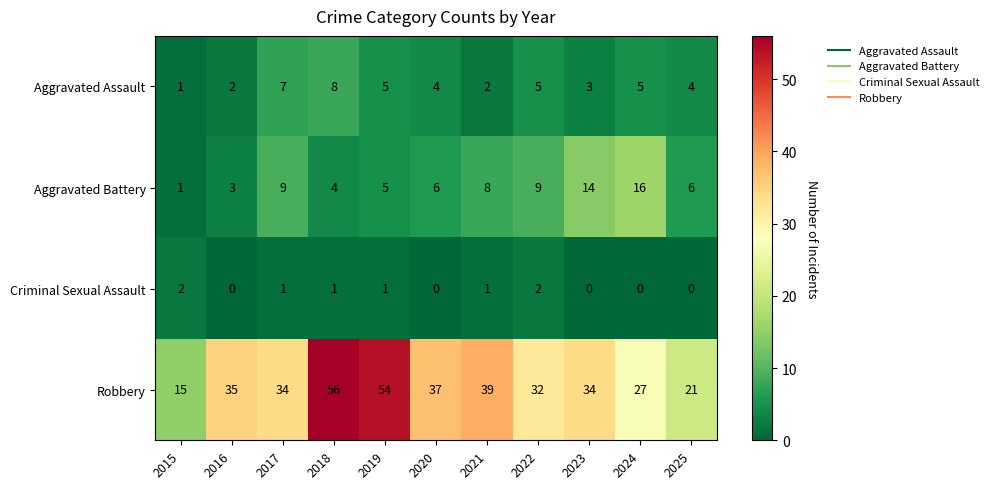

At how many categories does at least one series exceed 38?

3